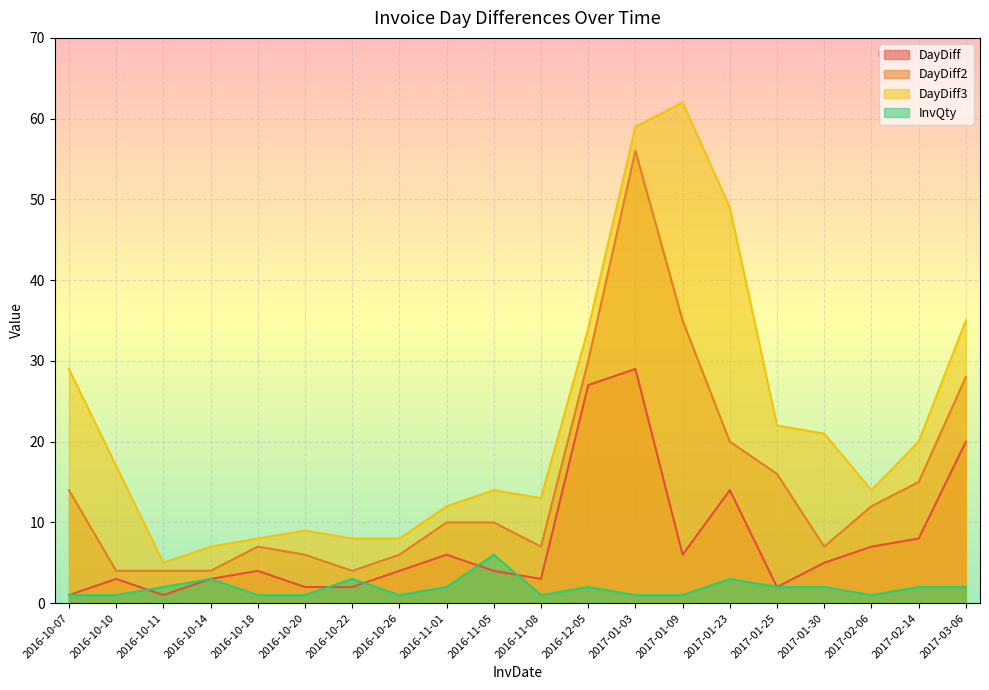

The value of InvQty at 2016-11-05 is 9. True or false?

False